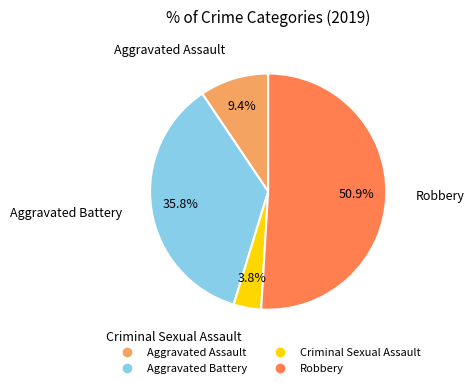

Which has a higher value, Aggravated Assault or Criminal Sexual Assault?

Aggravated Assault